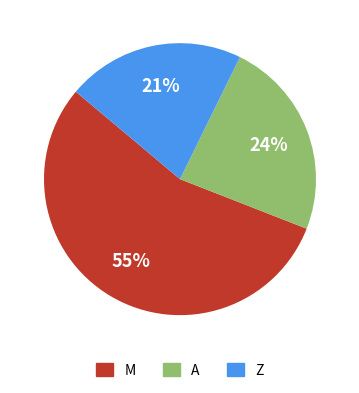

To the nearest percent, what is the average slice percentage?

33%